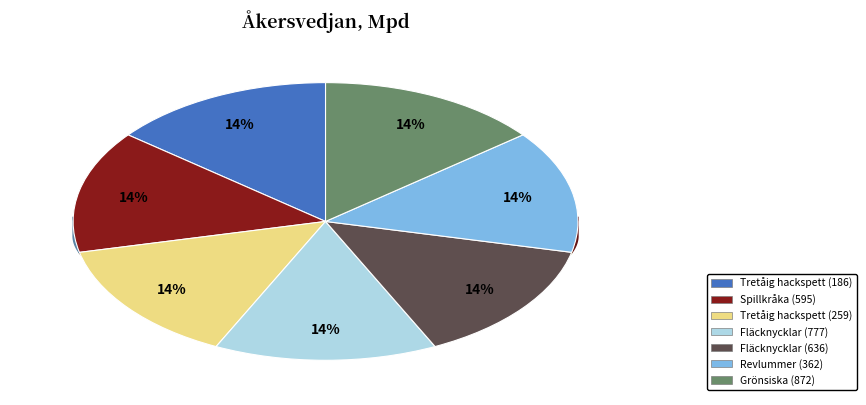

True or false: Spillkråka (126366595) accounts for 14% of the total.

True